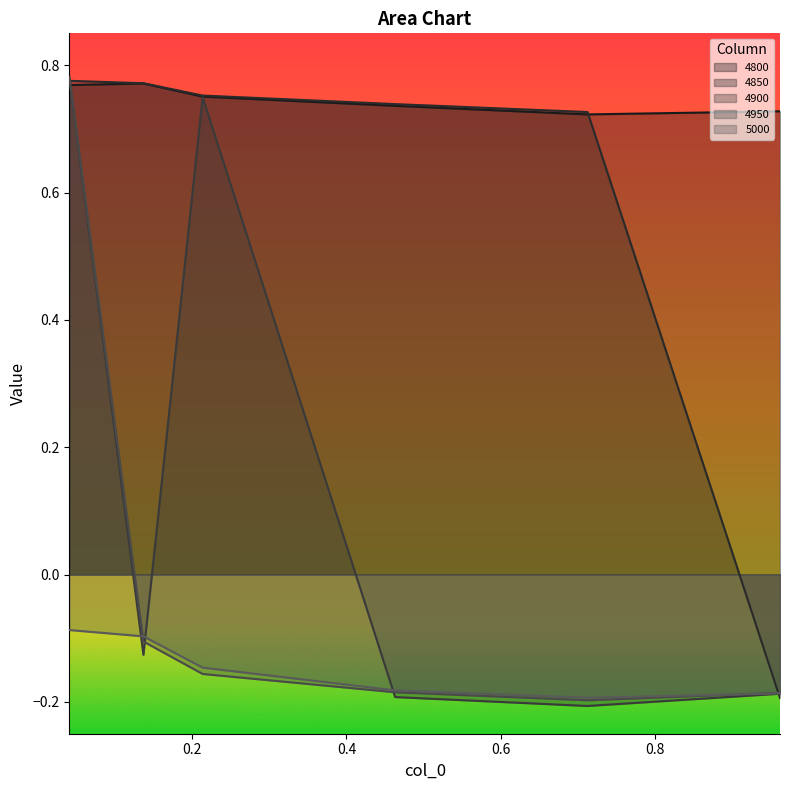

What is the difference between the second highest and second lowest values in the 5000 series?

0.1